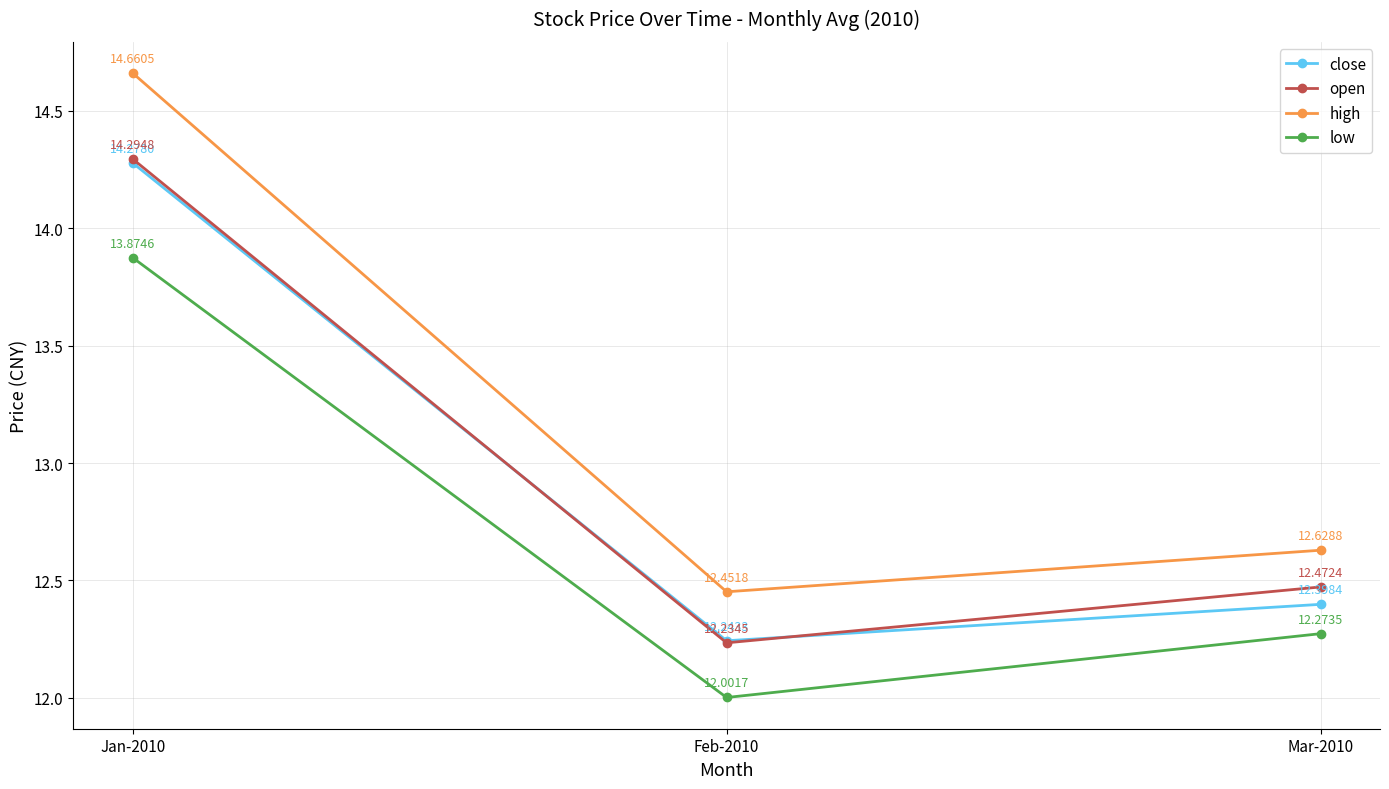

Between Feb-2010 and Mar-2010, which series saw the biggest shift?

low